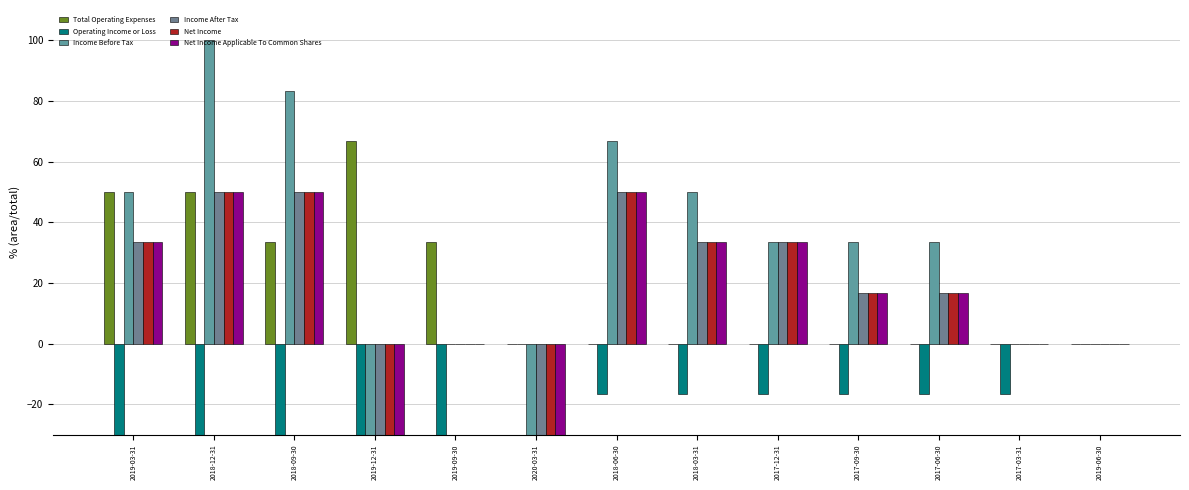

Reading left to right, what are all the values shown in this chart?

Total Operating Expenses: 50.0	50.0	33.3	66.7	33.3	0.0	0.0	0.0	0.0	0.0	0.0	0.0	0.0
Operating Income or Loss: -50.0	-50.0	-33.3	-66.7	-33.3	0.0	-16.7	-16.7	-16.7	-16.7	-16.7	-16.7	0.0
Income Before Tax: 50.0	100.0	83.3	-50.0	0.0	-33.3	66.7	50.0	33.3	33.3	33.3	0.0	0.0
Income After Tax: 33.3	50.0	50.0	-50.0	0.0	-33.3	50.0	33.3	33.3	16.7	16.7	0.0	0.0
Net Income: 33.3	50.0	50.0	-50.0	0.0	-33.3	50.0	33.3	33.3	16.7	16.7	0.0	0.0
Net Income Applicable To Common Shares: 33.3	50.0	50.0	-50.0	0.0	-33.3	50.0	33.3	33.3	16.7	16.7	0.0	0.0